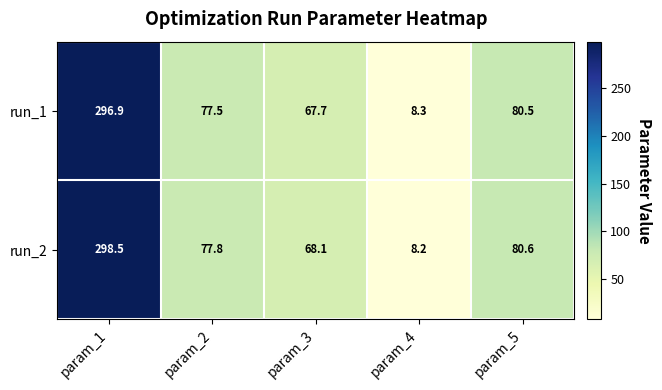

What is the maximum value shown in the chart?

298.5